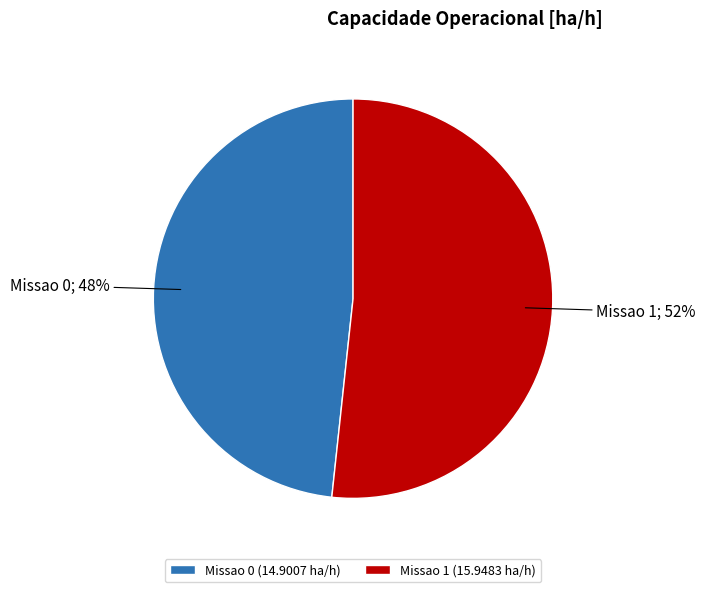

Which has a higher value, Missao 0 or Missao 1?

Missao 1